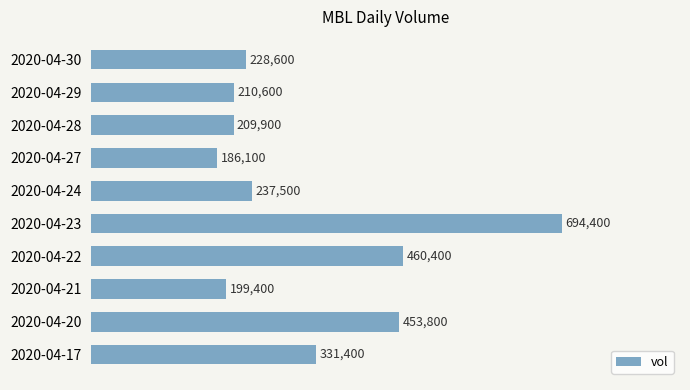

Reading bottom to top, list all the values displayed in this chart.

331400	453800	199400	460400	694400	237500	186100	209900	210600	228600